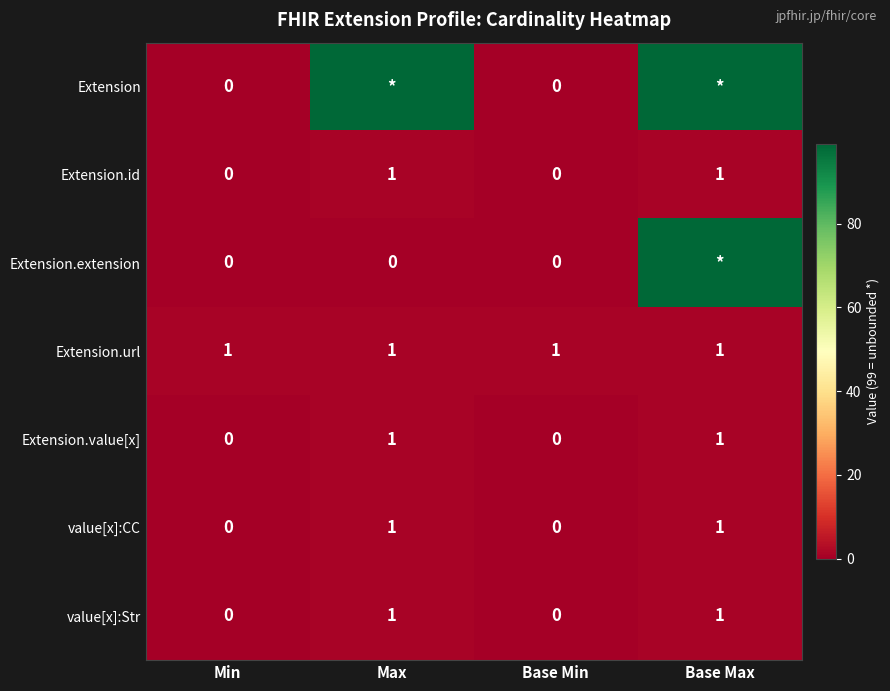

Is it true that Extension.url equals 1 at Base Min?

True